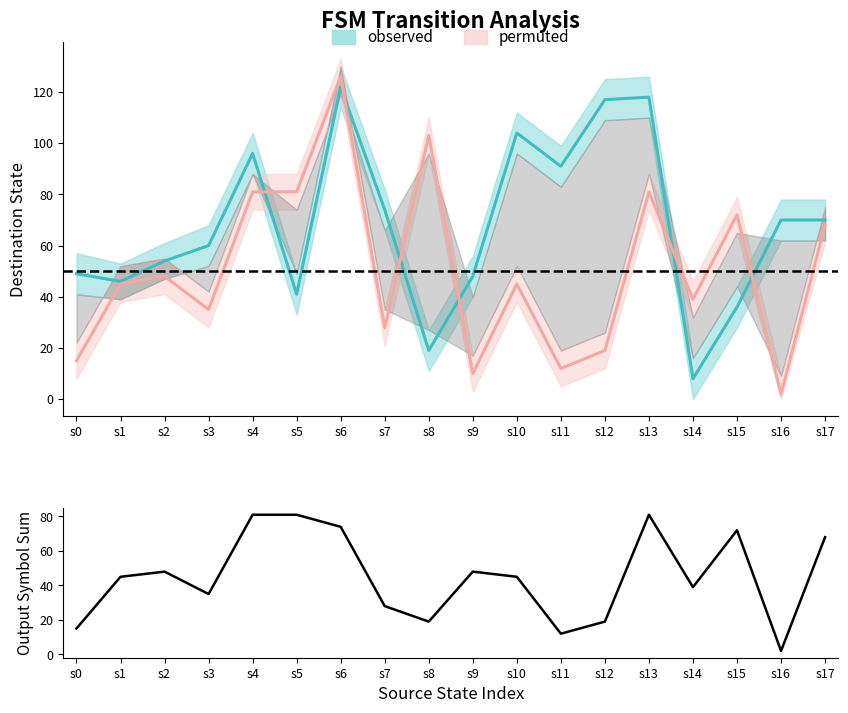

What is the difference between the maximum and minimum values?

79